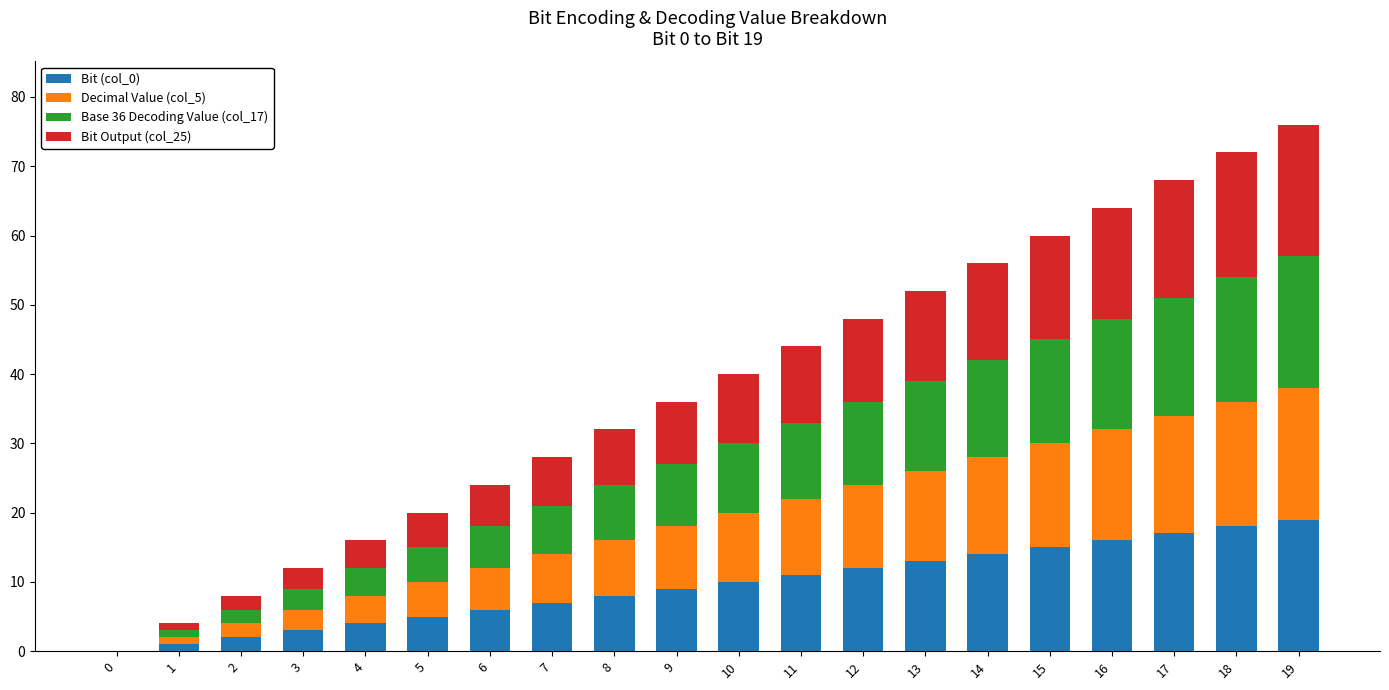

The value of Bit (col_0) at 18 is 31. True or false?

False